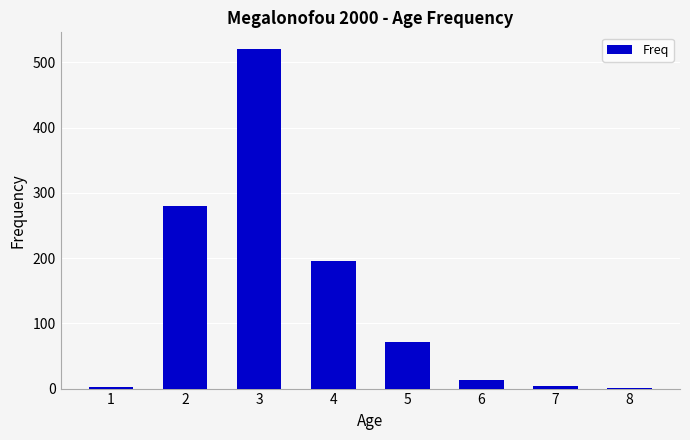

What is the average value?

136